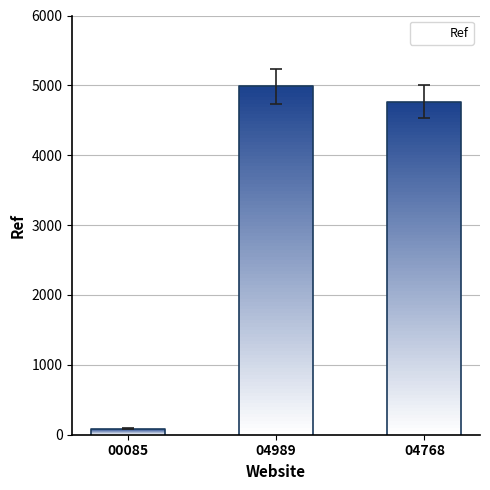

What is the approximate value at 04989, to the nearest 100?

5000